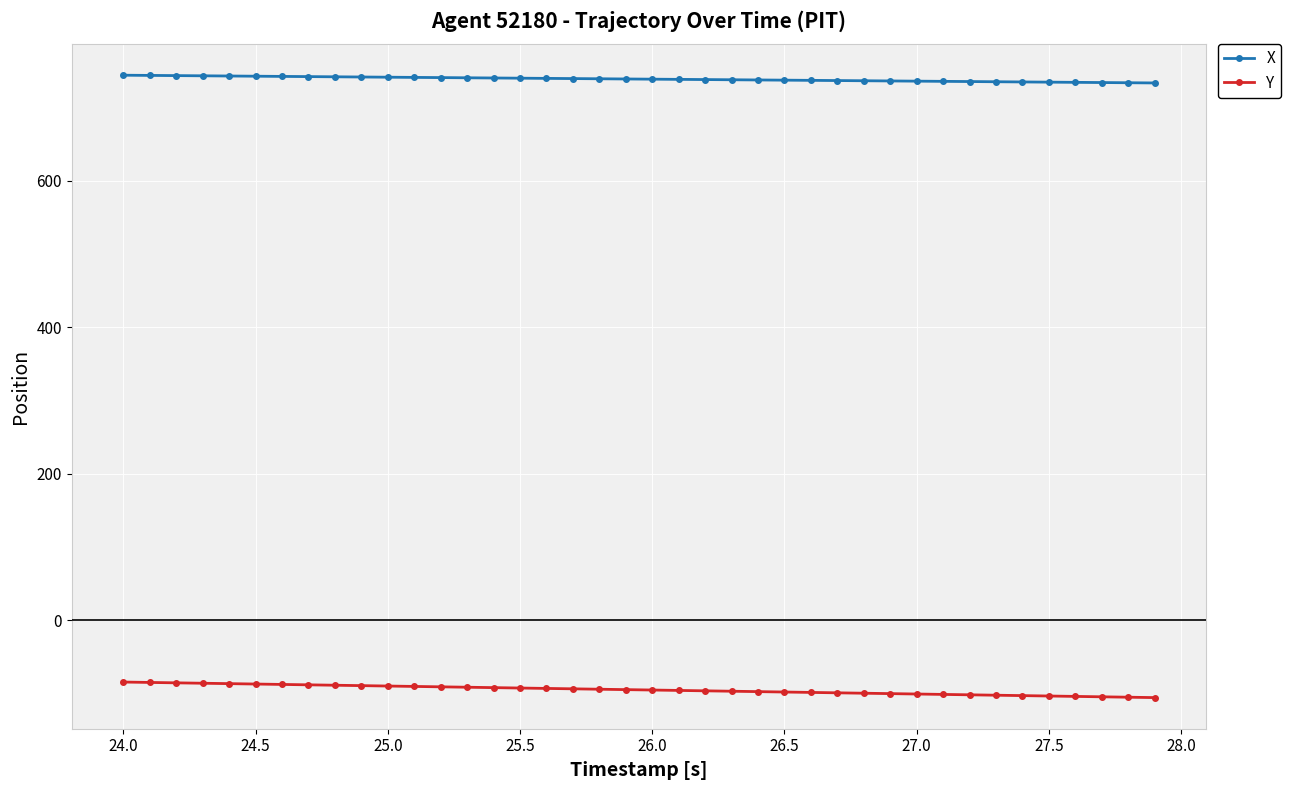

What is the sum of all X values?

29538.7